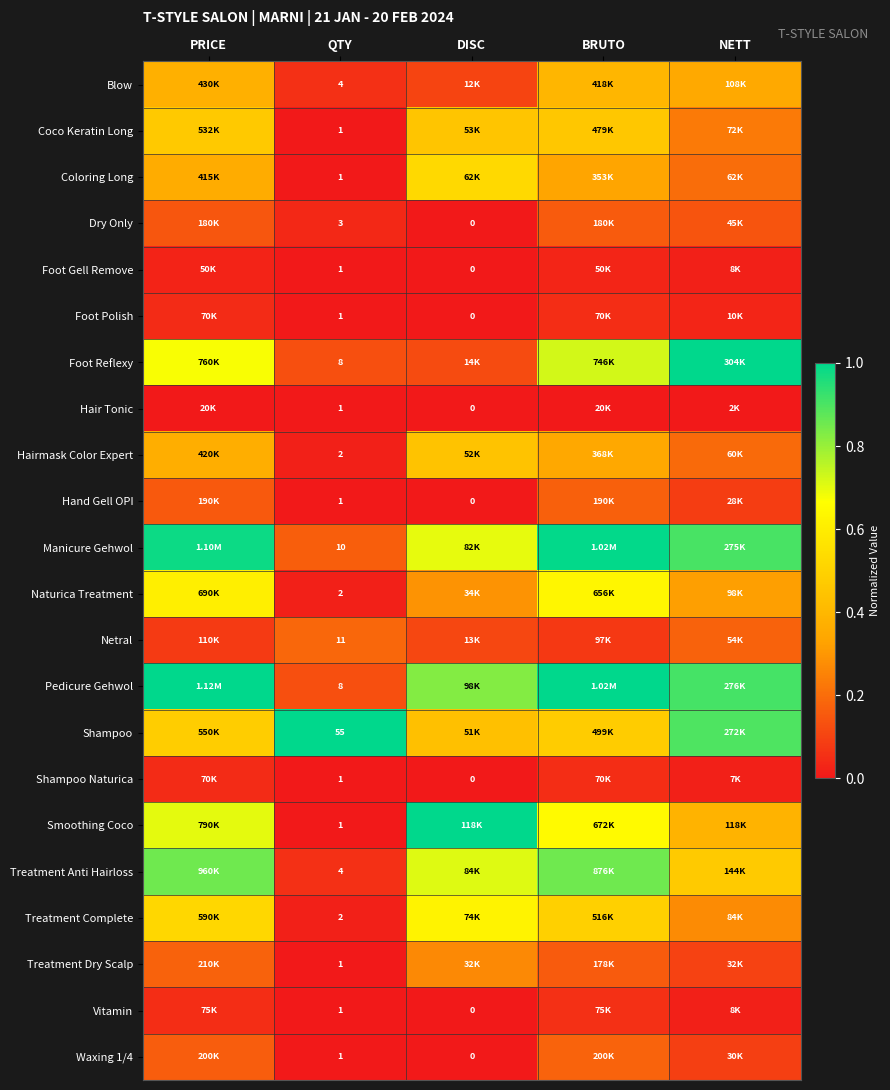

What is the sum of the Treatment Dry Scalp values at QTY and DISC?

0.3